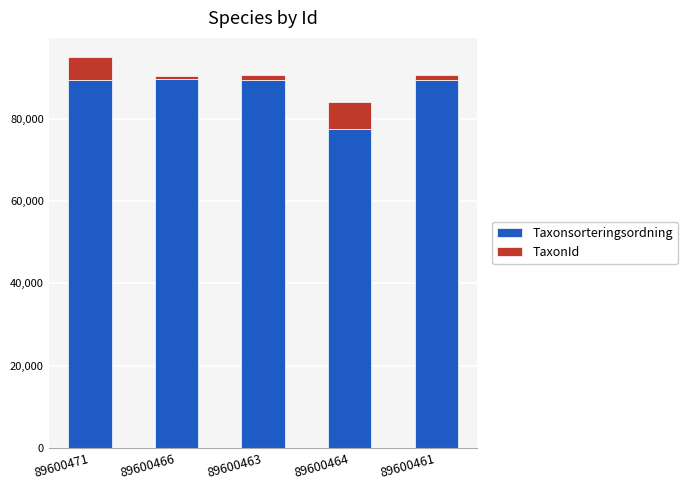

At which category is the sum across all series the highest?

89600471